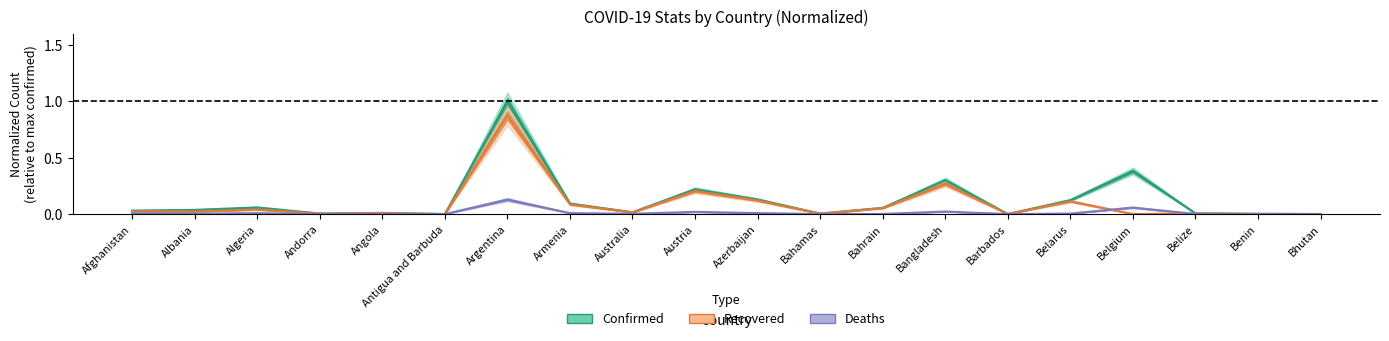

The value of Confirmed at Bahrain is 0.0. True or false?

False